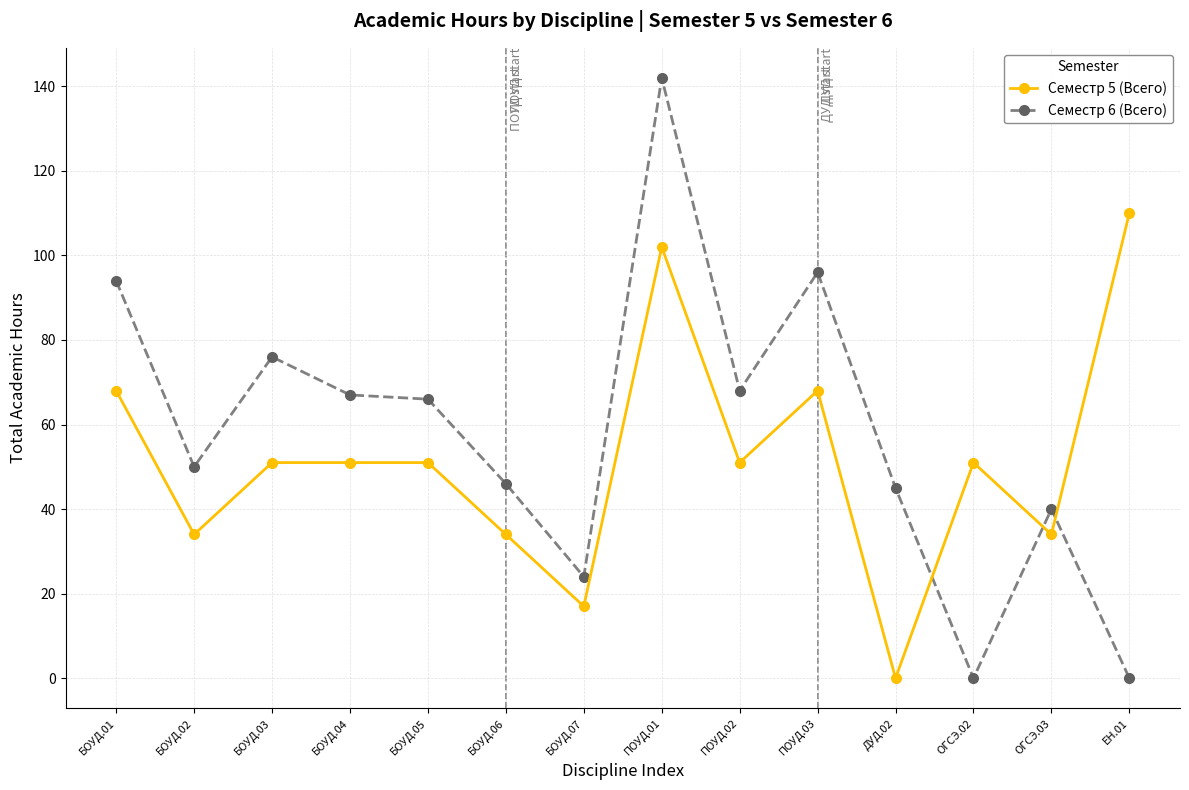

How many data points does each series have?

14